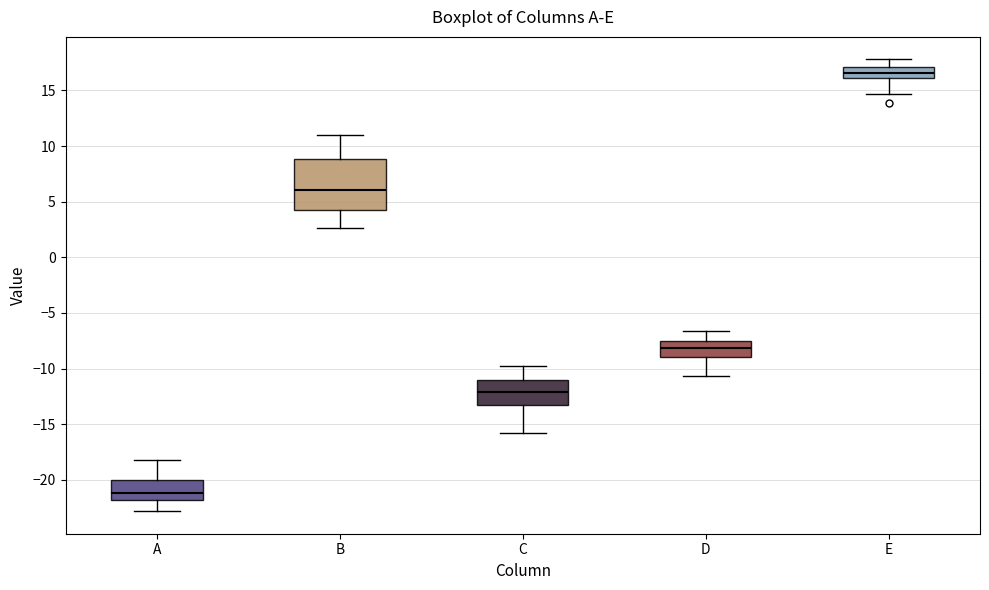

Which box's median line is the highest?

E